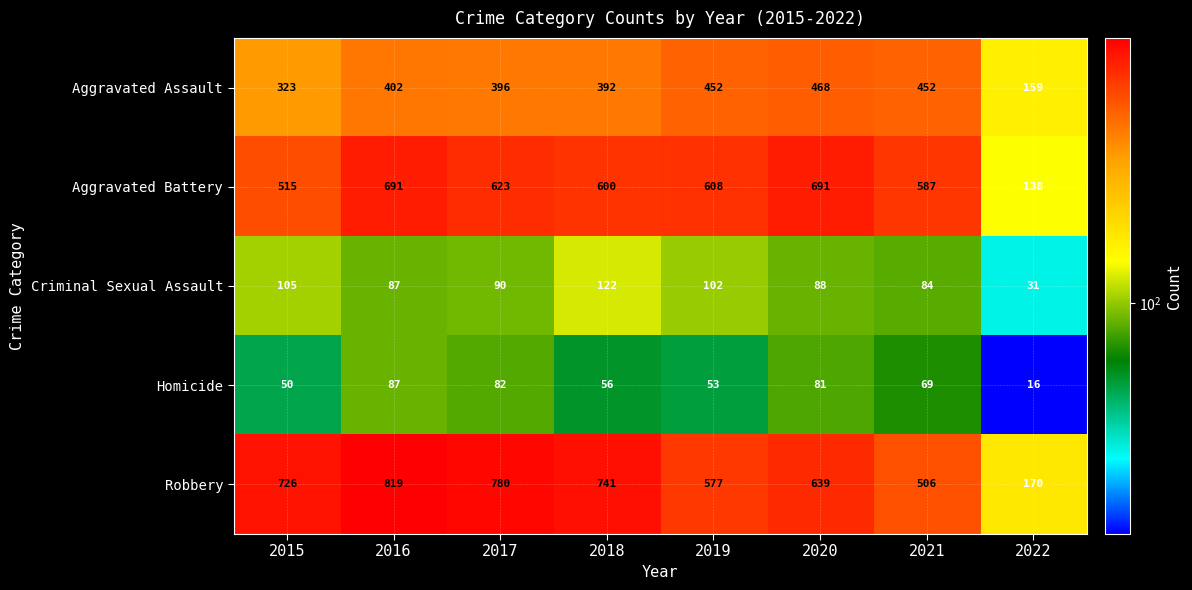

What is the sum of the Aggravated Battery values at 2022 and 2018?

738